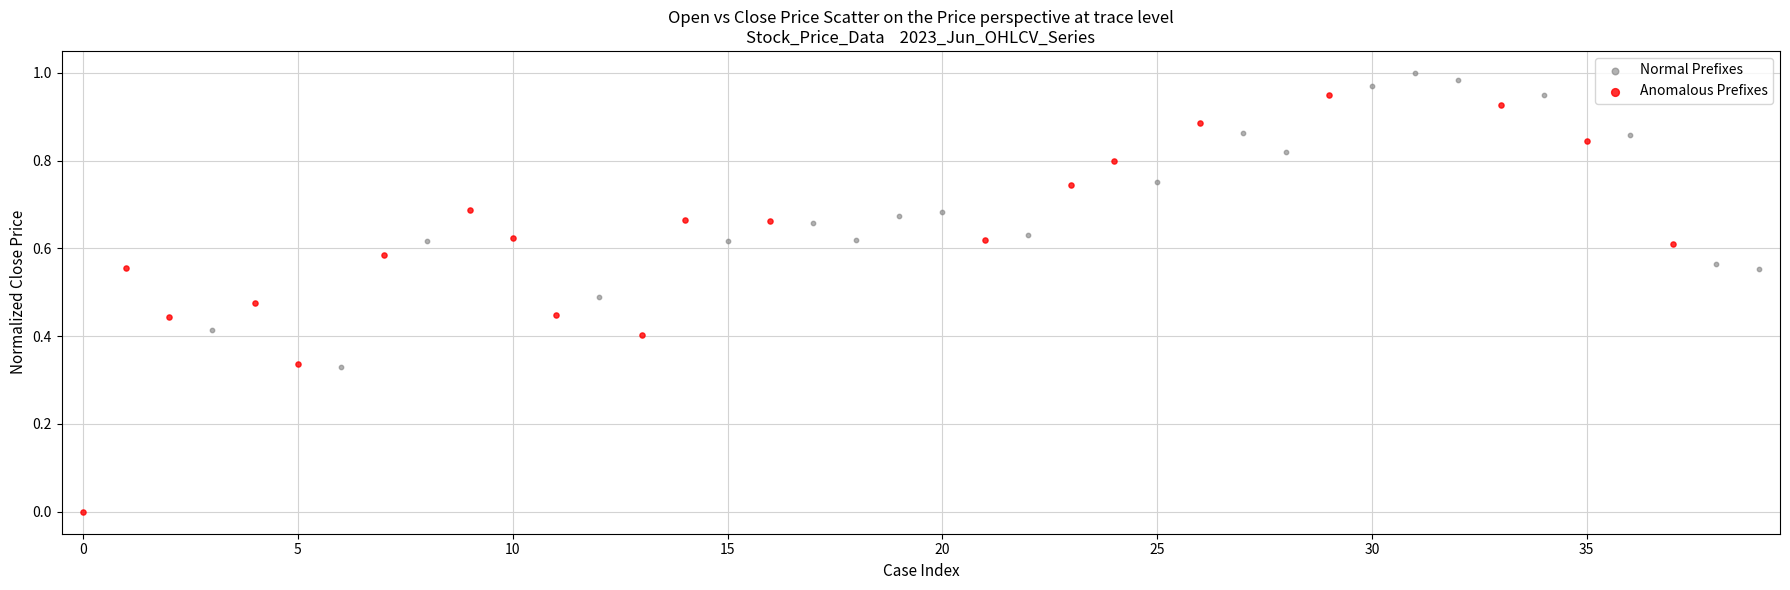

Which series contains the highest Y value?

Normal Prefixes